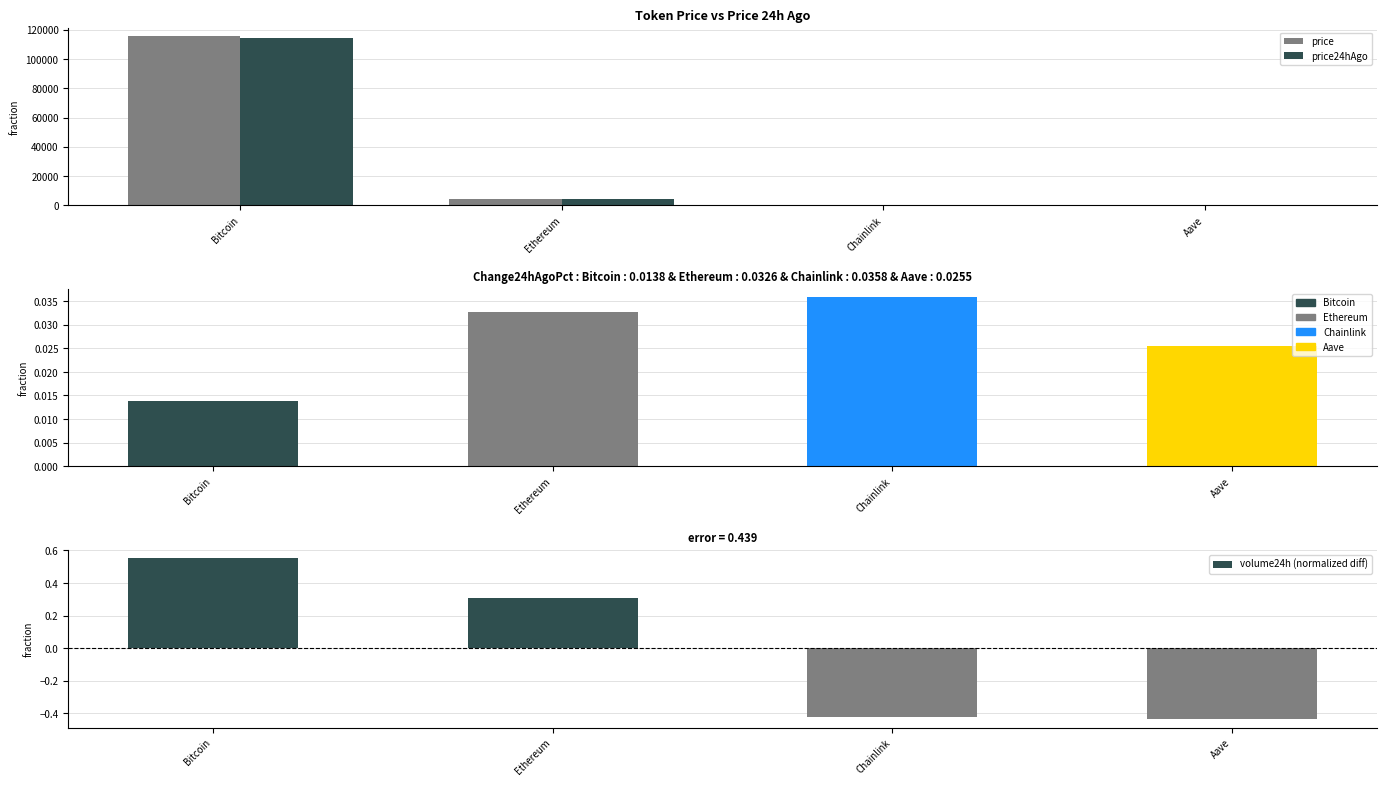

At Chainlink, list the series in order from largest to smallest.

price, price24hAgo, volume24h (normalized diff)